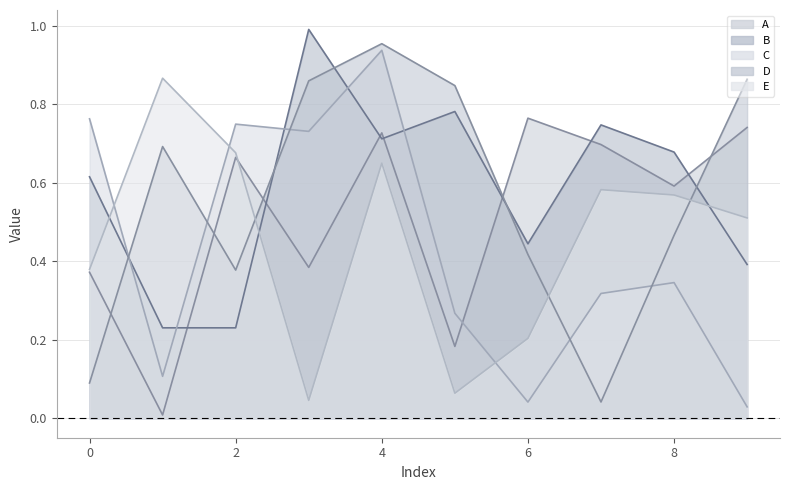

What is the sum of all B values?

5.8